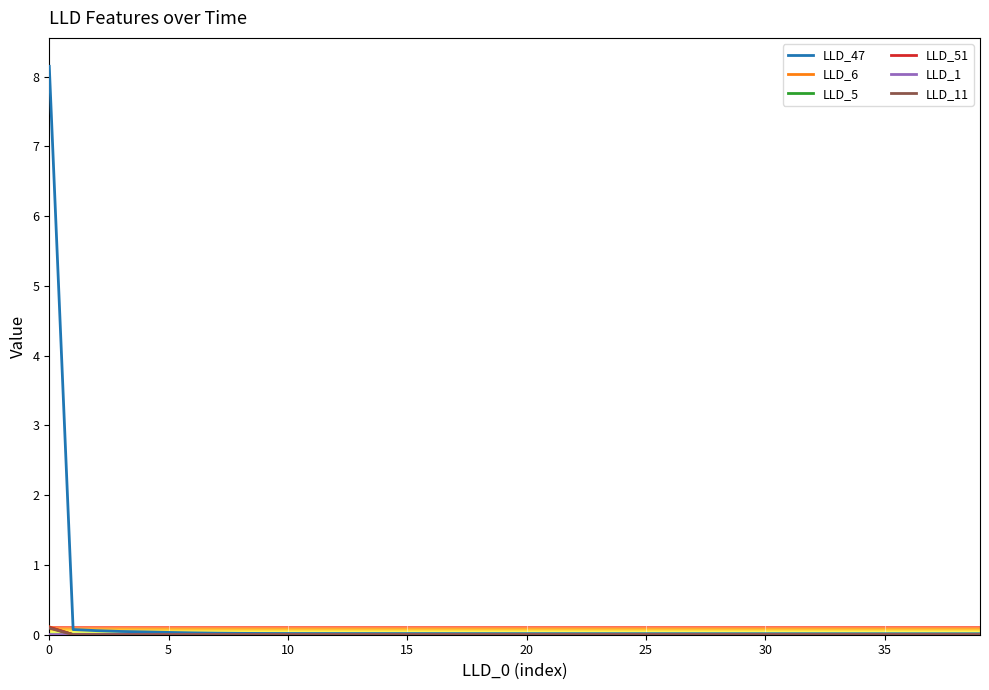

Which series has the widest spread of values?

LLD_47